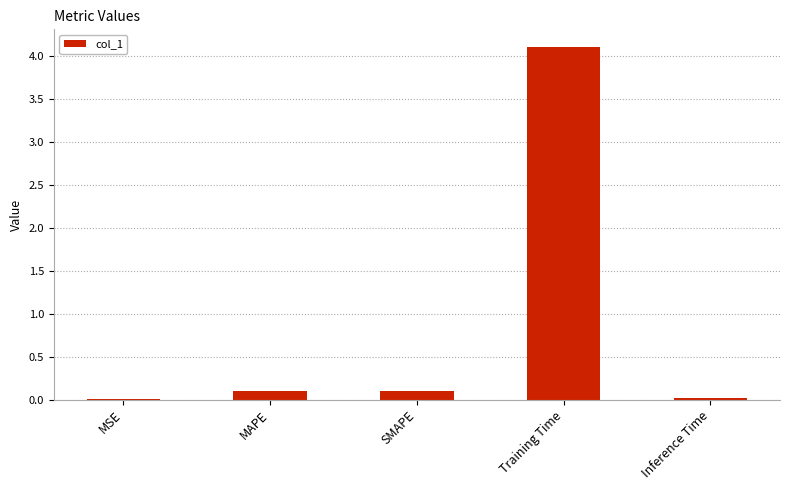

Read the value at Training Time.

4.1